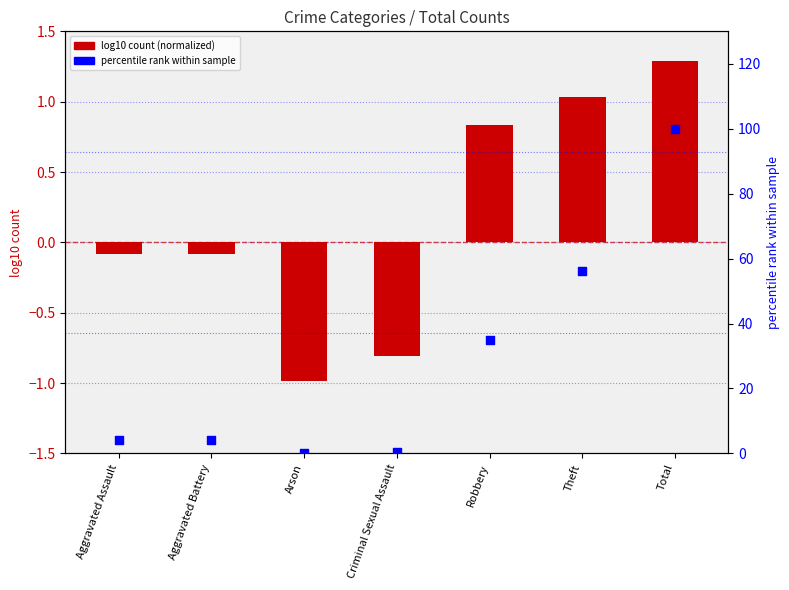

At how many categories does at least one series exceed 74?

1